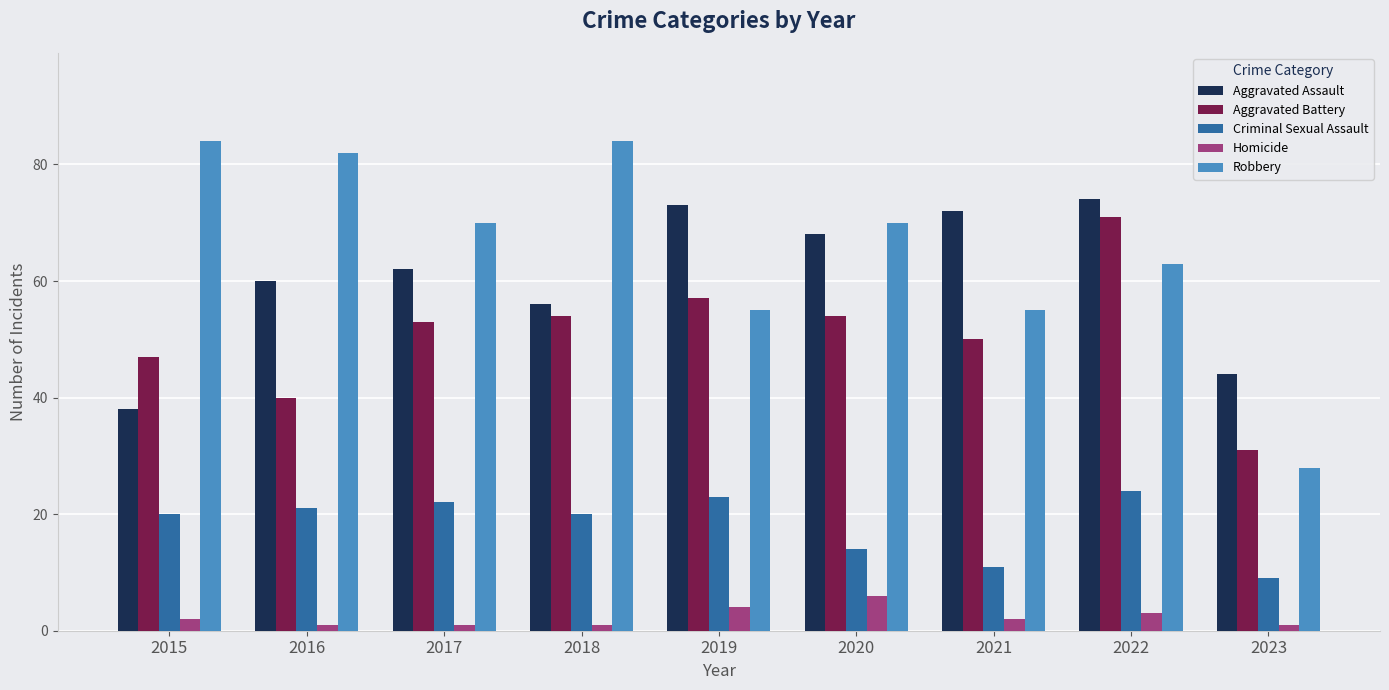

Which series has the widest spread of values?

Robbery